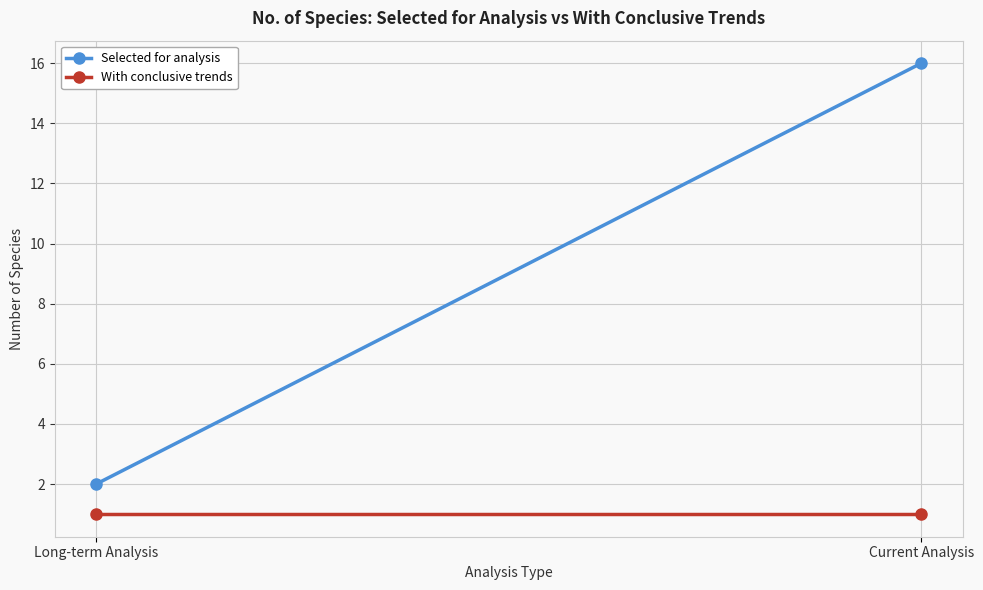

At how many categories does at least one series exceed 8?

1